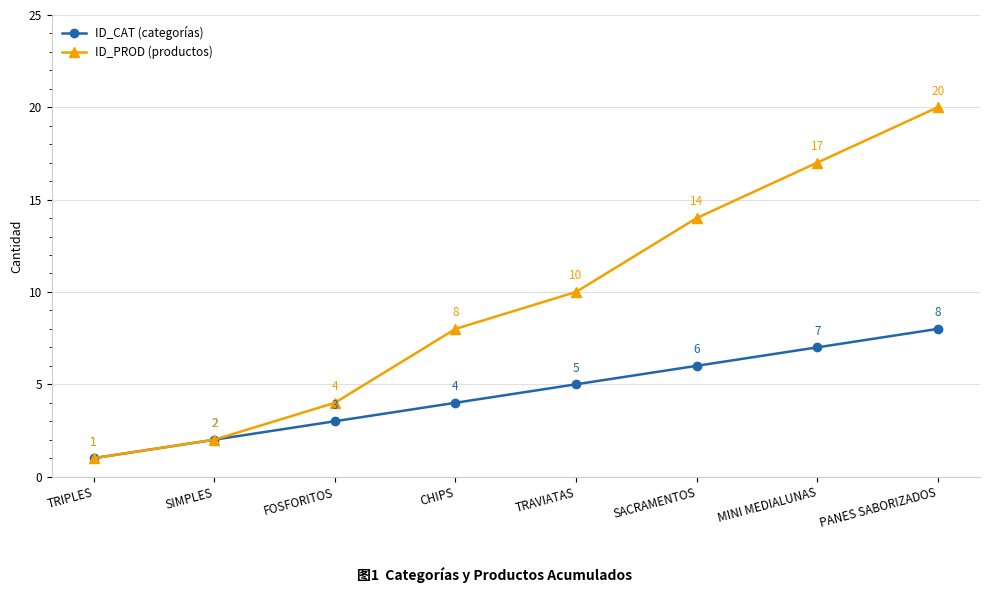

What position from the right is PANES SABORIZADOS?

1